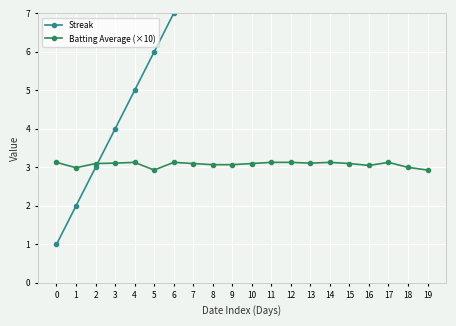

Reading left to right, what are all the values shown in this chart?

Streak: 1.0	2.0	3.0	4.0	5.0	6.0	7.0	8.0	9.0	10.0	11.0	12.0	13.0	14.0	15.0	16.0	17.0	18.0	19.0	20.0
Batting Average (×10): 3.1	3.0	3.1	3.1	3.1	2.9	3.1	3.1	3.1	3.1	3.1	3.1	3.1	3.1	3.1	3.1	3.0	3.1	3.0	2.9